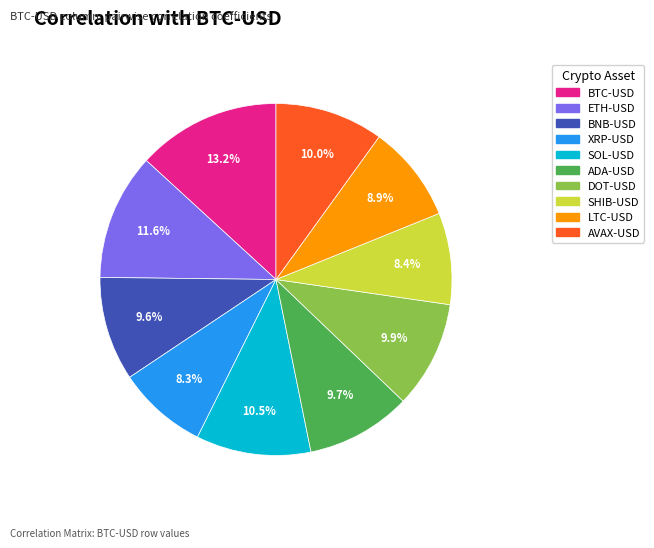

Which slice is the largest?

BTC-USD